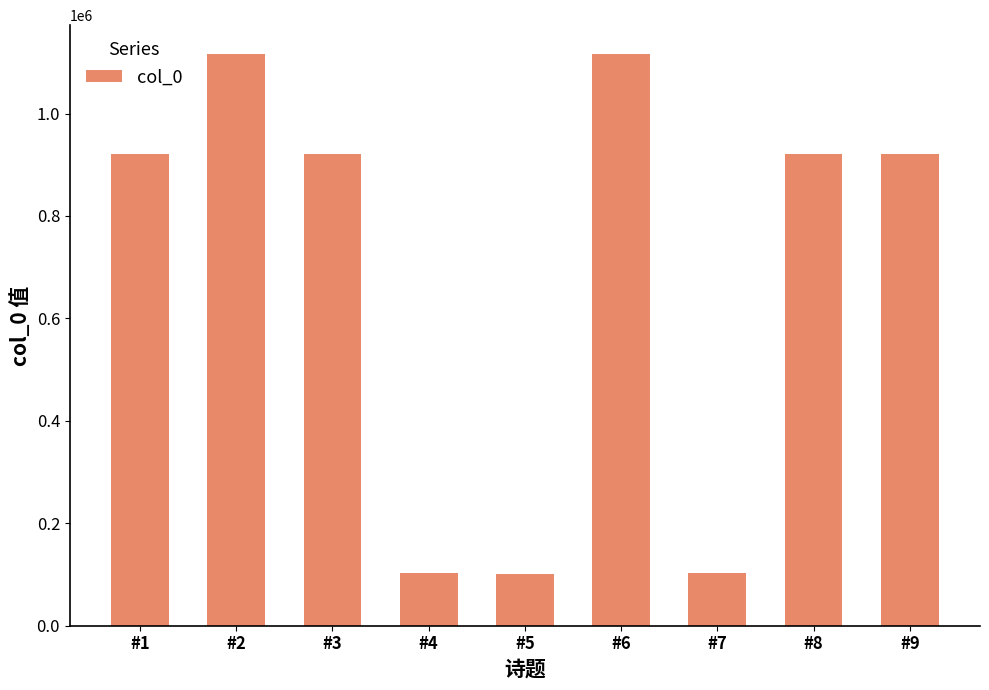

What is the value of the 8th bar from the left?

921036